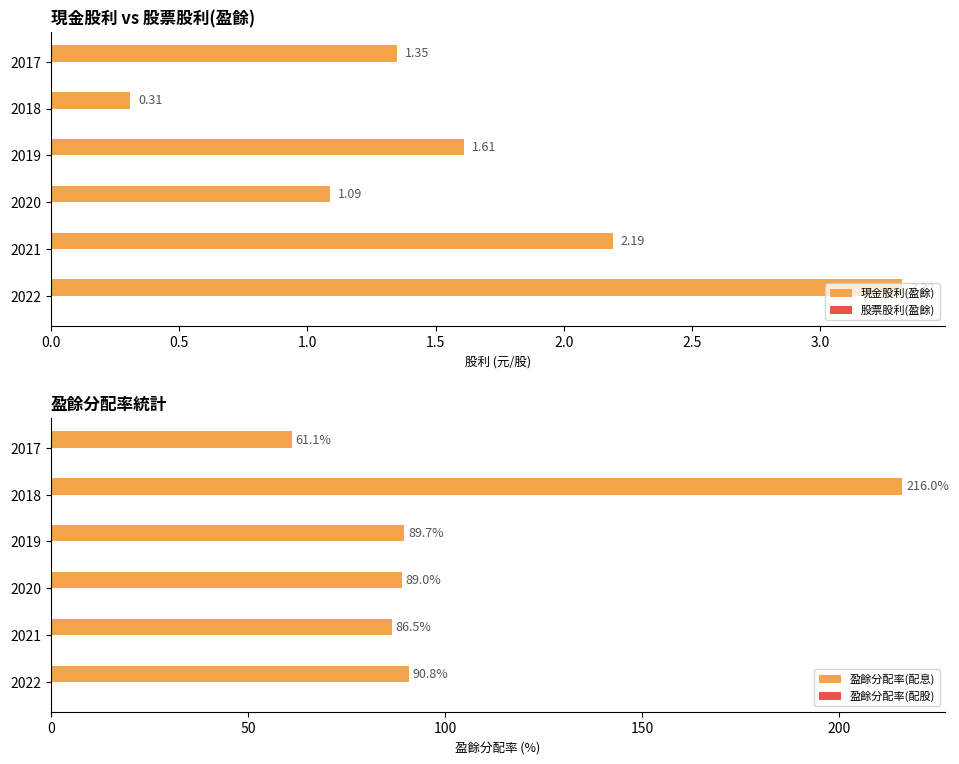

What is the sum of all 現金股利(盈餘) values?

9.9